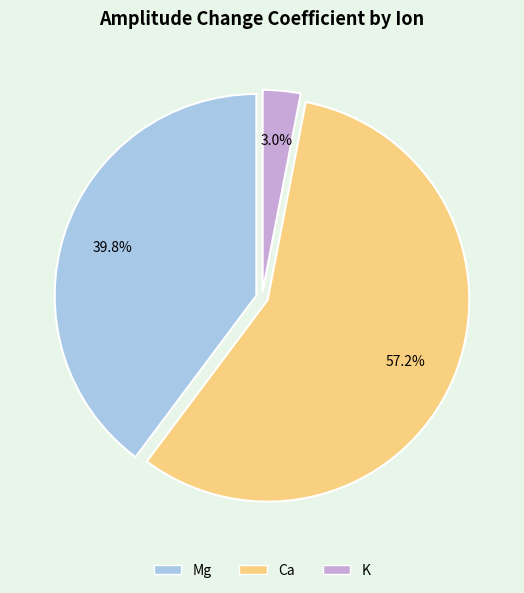

Which category has the biggest portion of the pie?

Ca